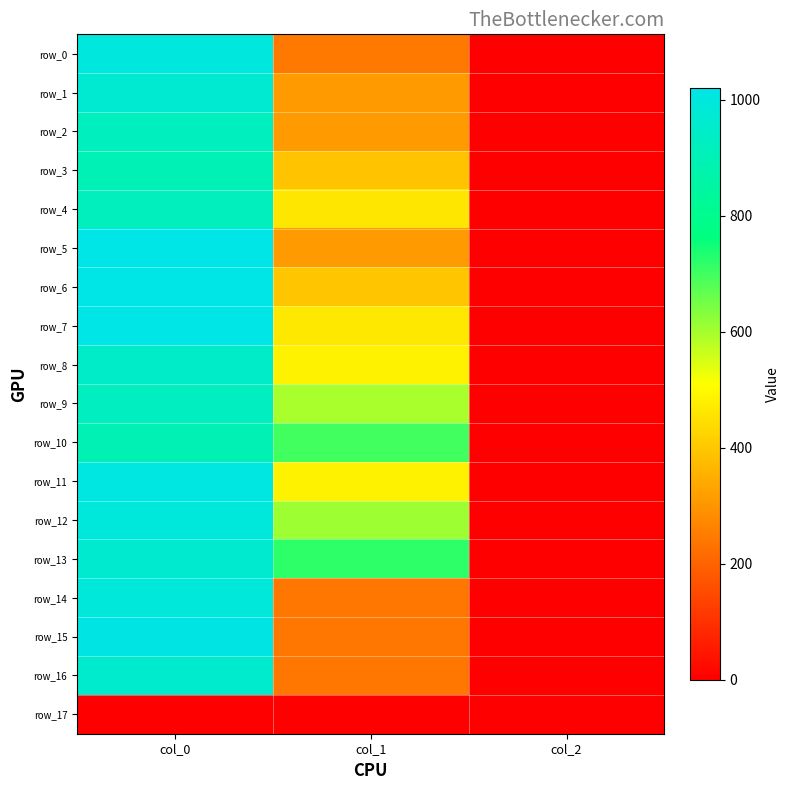

The value of row_5 at col_2 is 2.0. True or false?

True